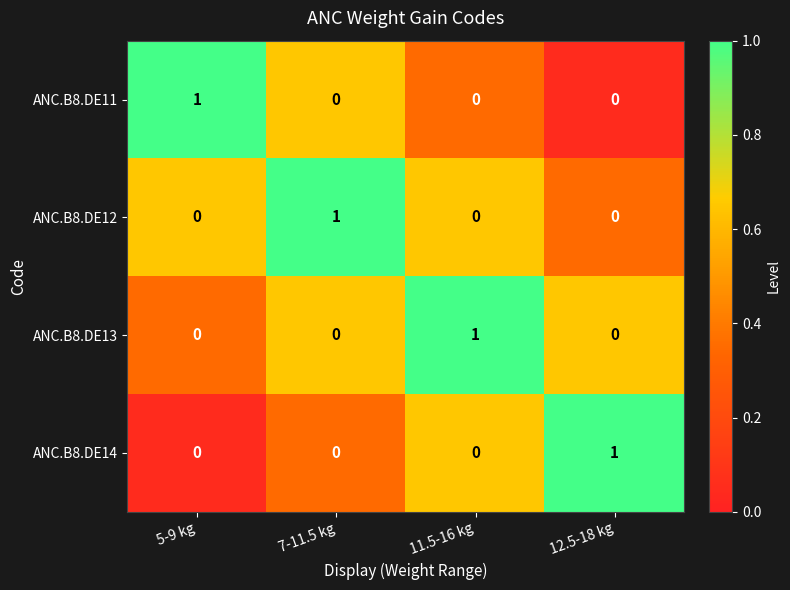

True or false: ANC.B8.DE14 has a value of 0 at 5-9 kg.

True